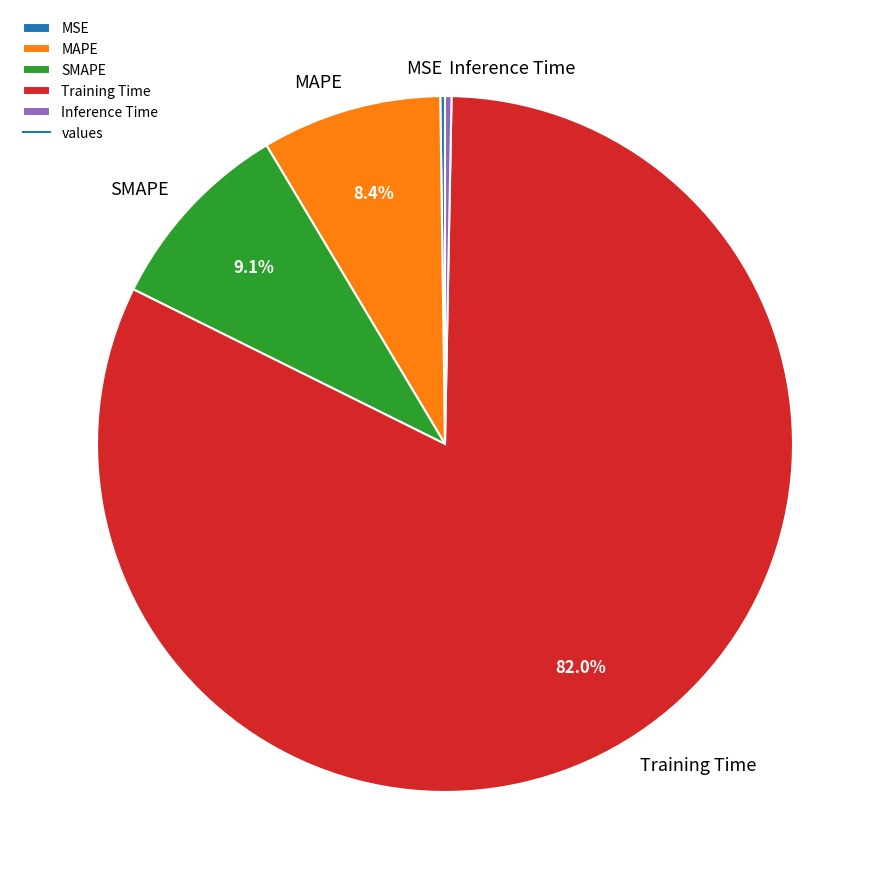

Is there a majority slice in this chart?

Yes